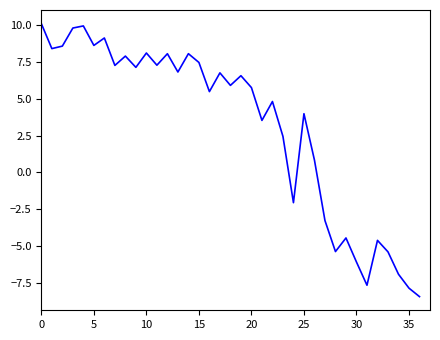

How many lines are shown in the chart?

1